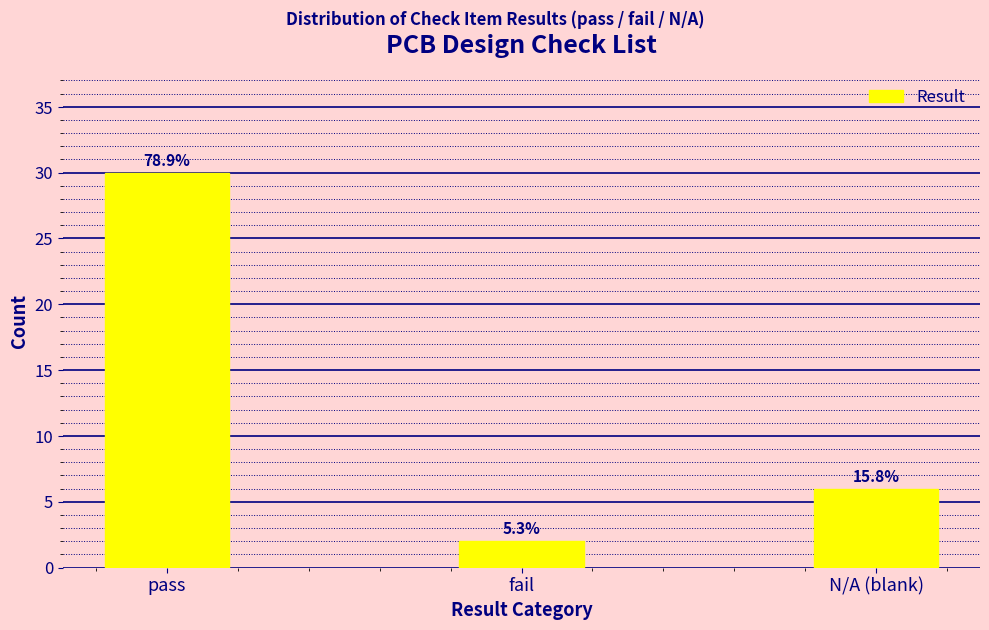

Does the chart contain any negative values?

No